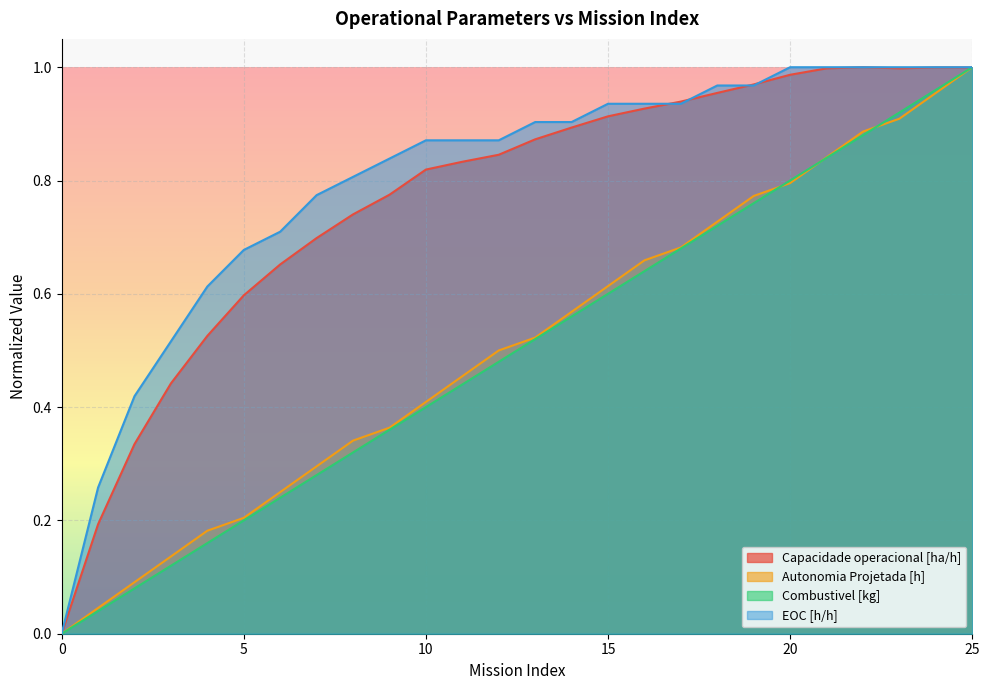

Does the chart display data point markers on the line(s)?

No